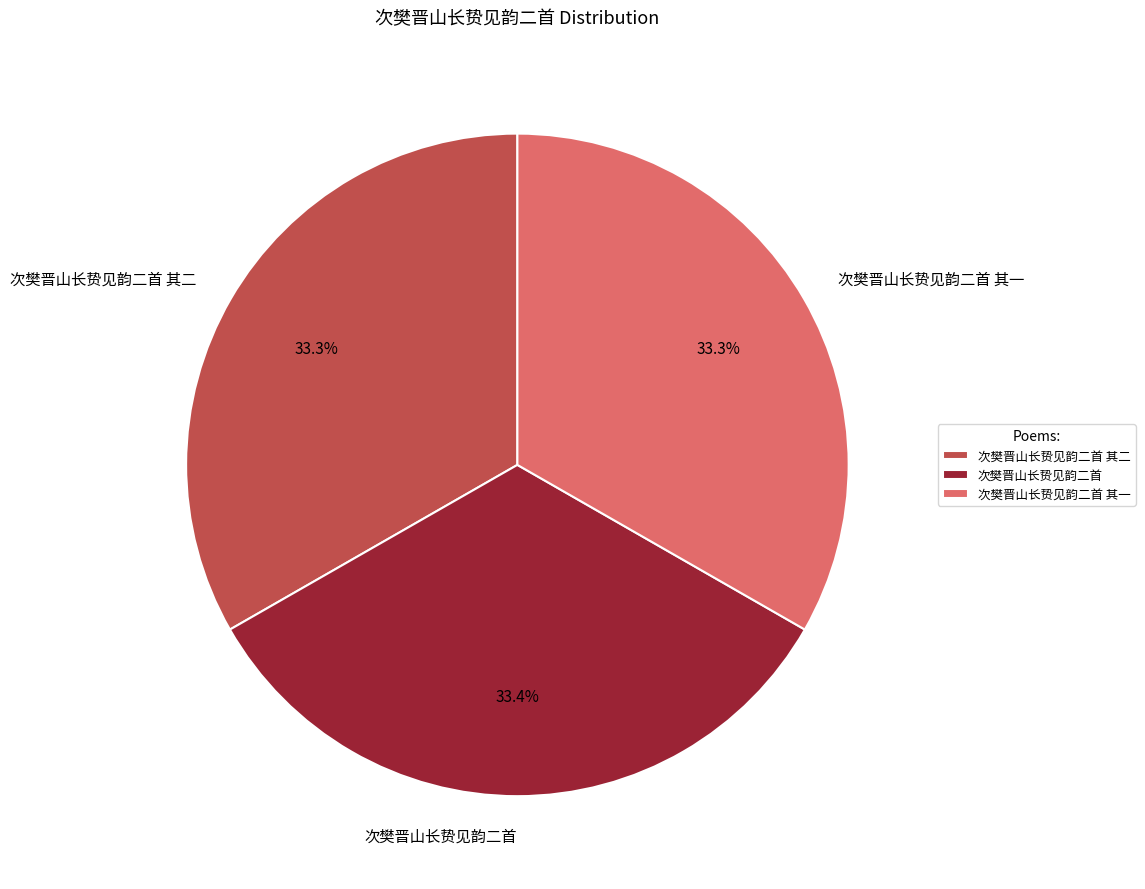

Approximately how many times larger is the value at 次樊晋山长贽见韵二首 其二 compared to 次樊晋山长贽见韵二首?

1.0